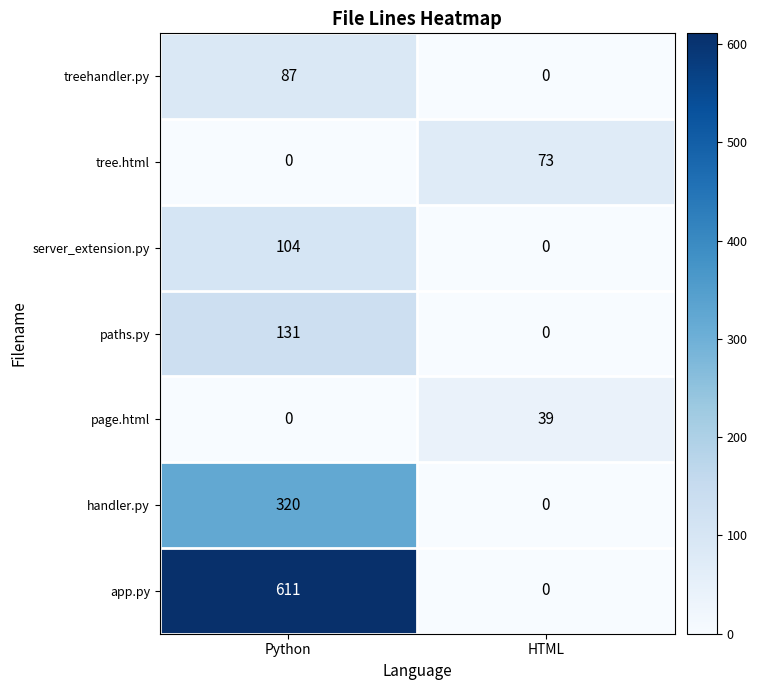

Rank the categories by page.html value from lowest to highest.

Python, HTML